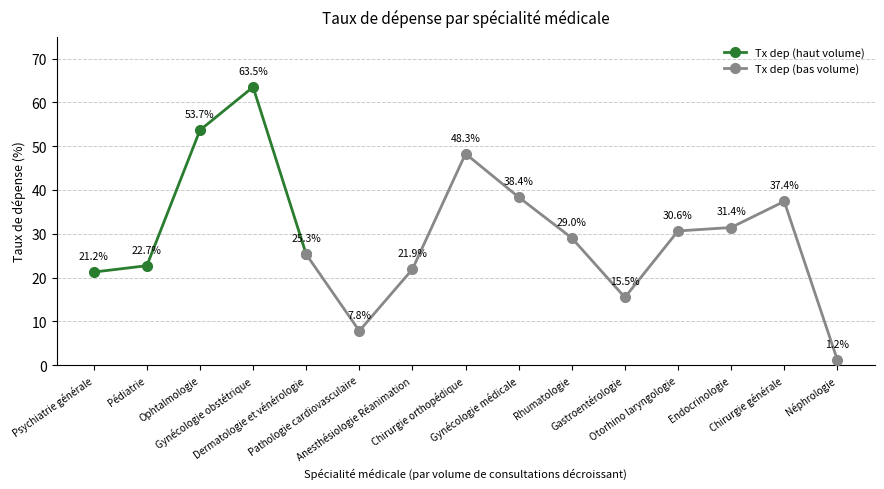

At which category does the data reach its first local valley?

Pathologie cardiovasculaire